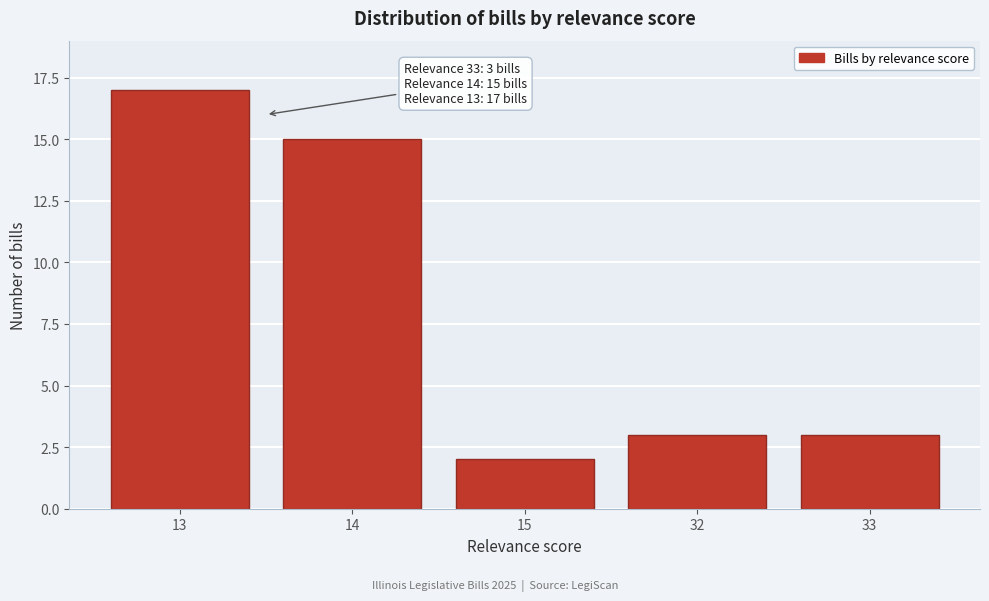

Reading right to left, transcribe all the data shown in this chart.

3	3	2	15	17